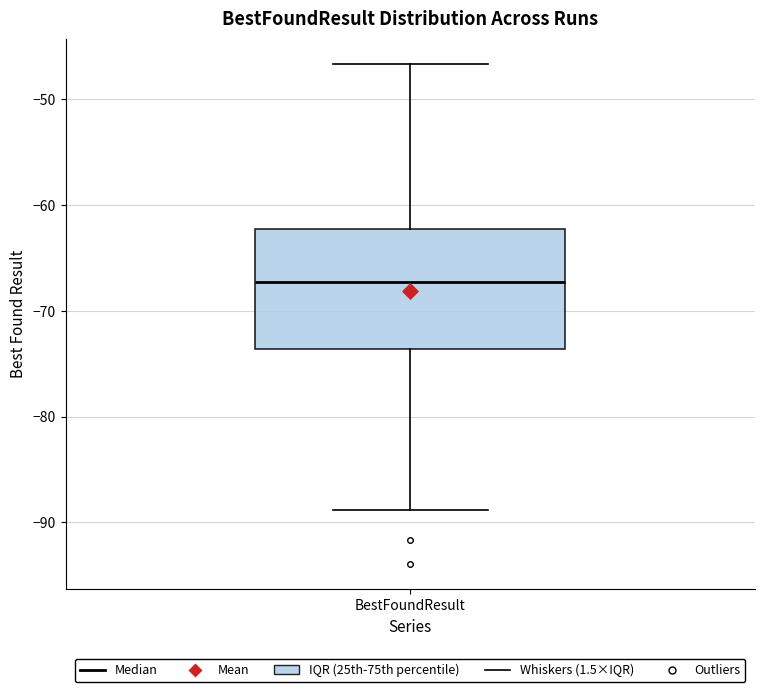

Read this box plot against the y-axis: the position of the median line, the range covered by the box, and the ends of both whiskers. The values are not printed on the chart, so give them approximately, as read against the axis.

median -67, box -74 to -62, whiskers -89 to -47